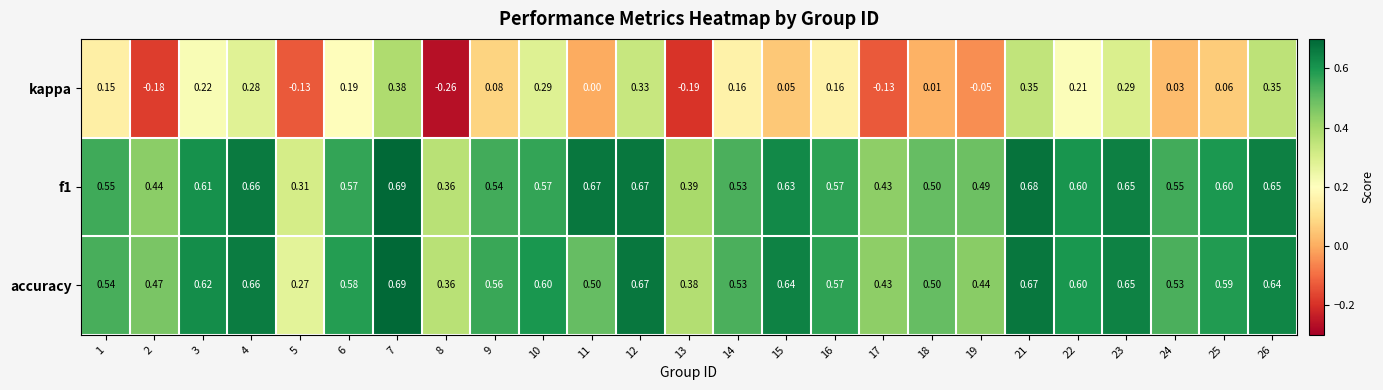

Is the value of accuracy at 21 greater than the value of f1 at 26?

Yes